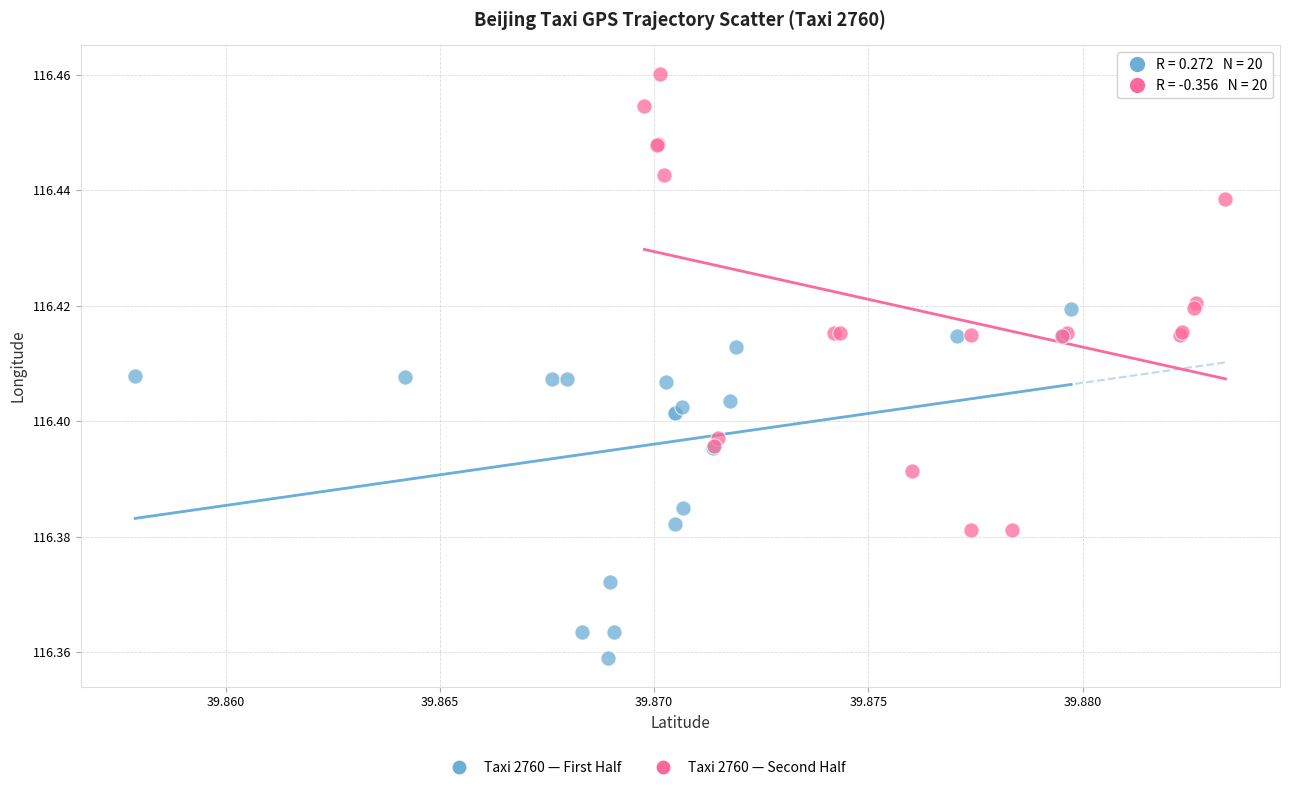

Which series reaches the minimum Y coordinate?

Taxi 2760 — First Half